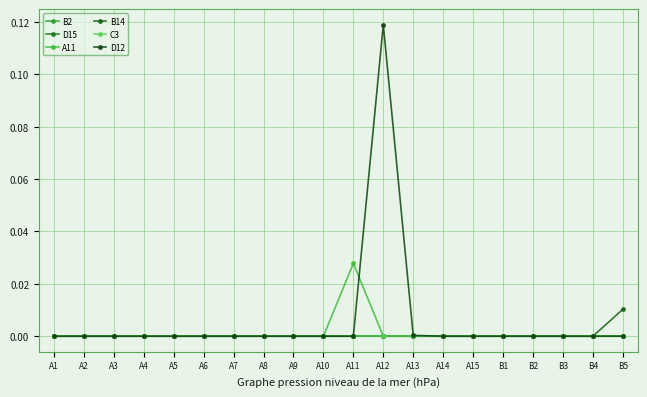

What position from the right is A1?

20